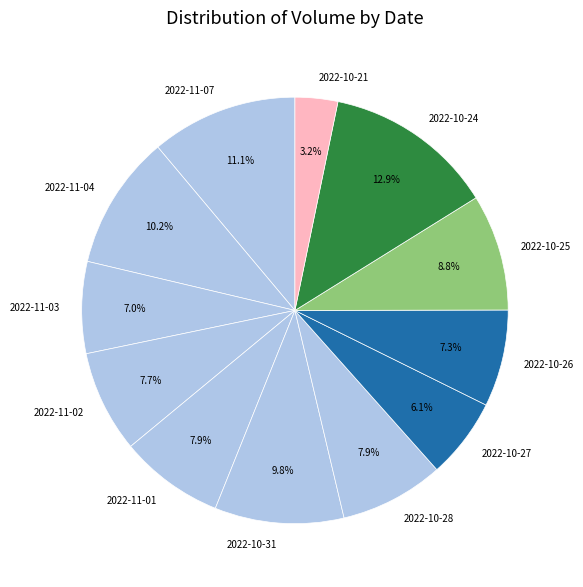

Between 2022-11-07 and 2022-10-25, which is larger?

2022-11-07